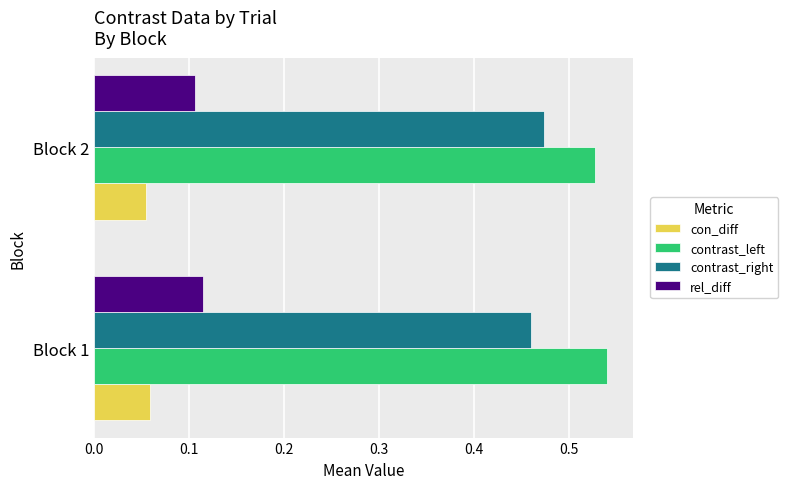

At which category does the chart reach its peak across all series?

Block 1